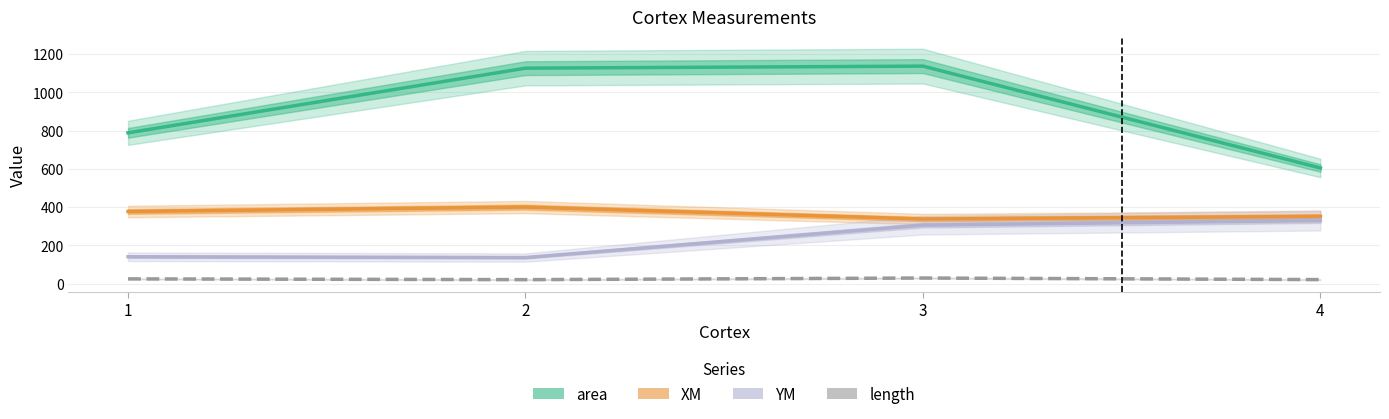

How many categories are shown in the chart?

4